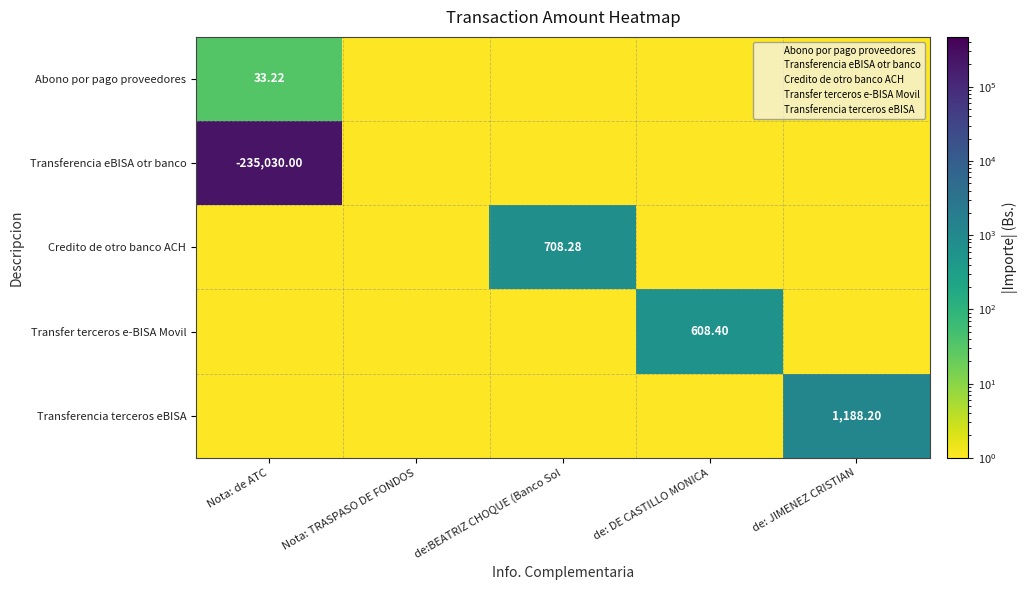

Is it true that Transfer terceros e-BISA Movil equals 608.4 at de: DE CASTILLO MONICA?

True